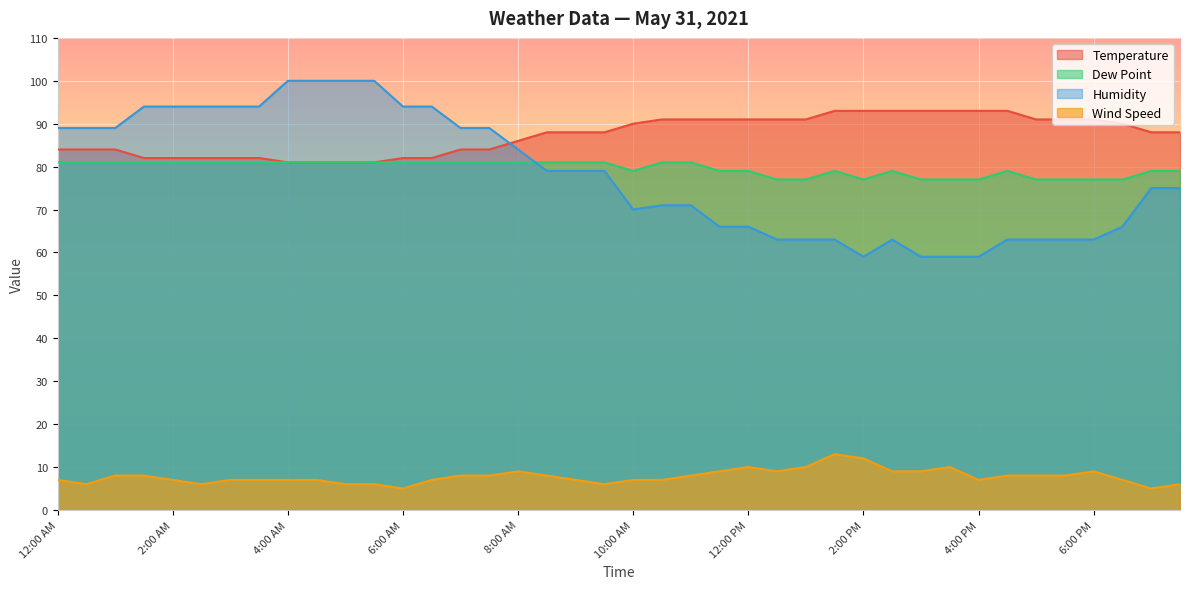

Between which two adjacent categories do Dew Point and Humidity first intersect?

8:00 AM and 8:30 AM